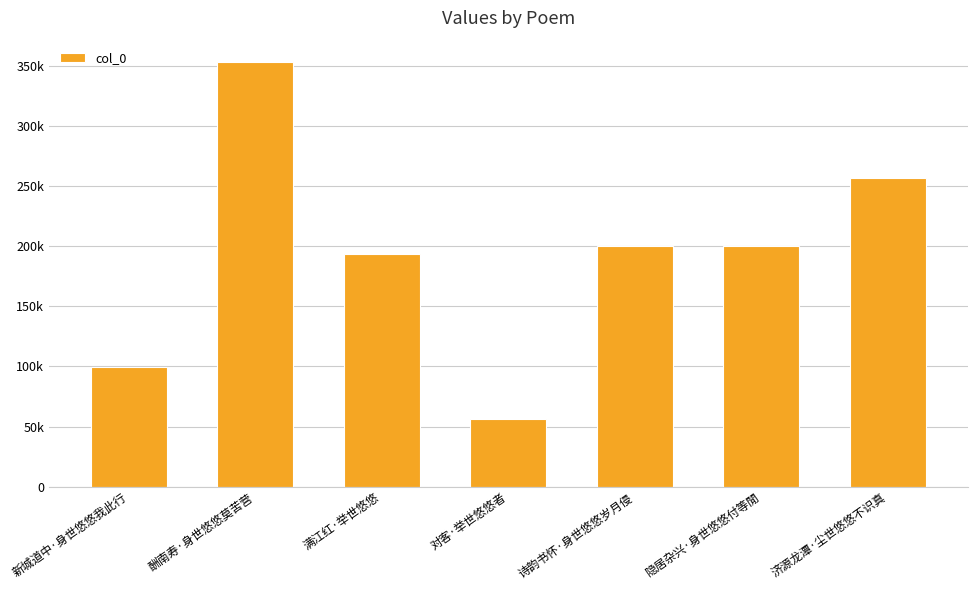

What is the average value?

194333